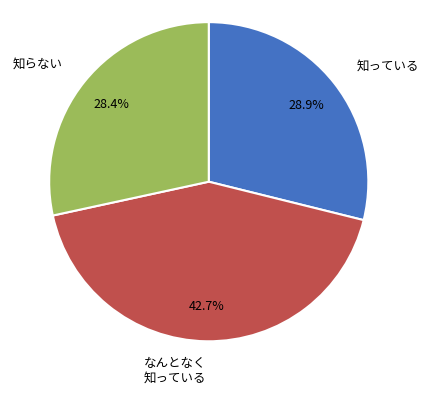

To the nearest percent, what is the average slice percentage?

33%